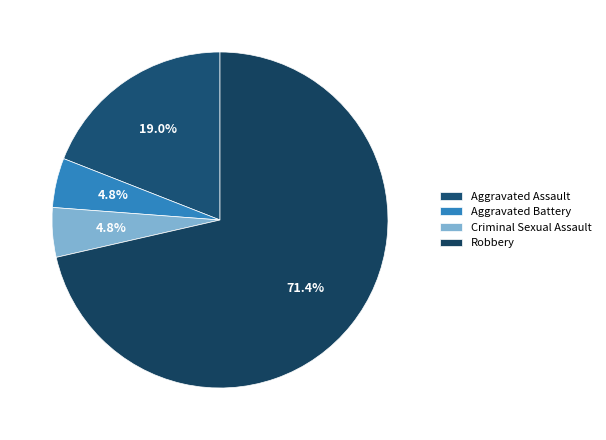

What percentage is the Aggravated Assault slice, to the nearest percent?

19%